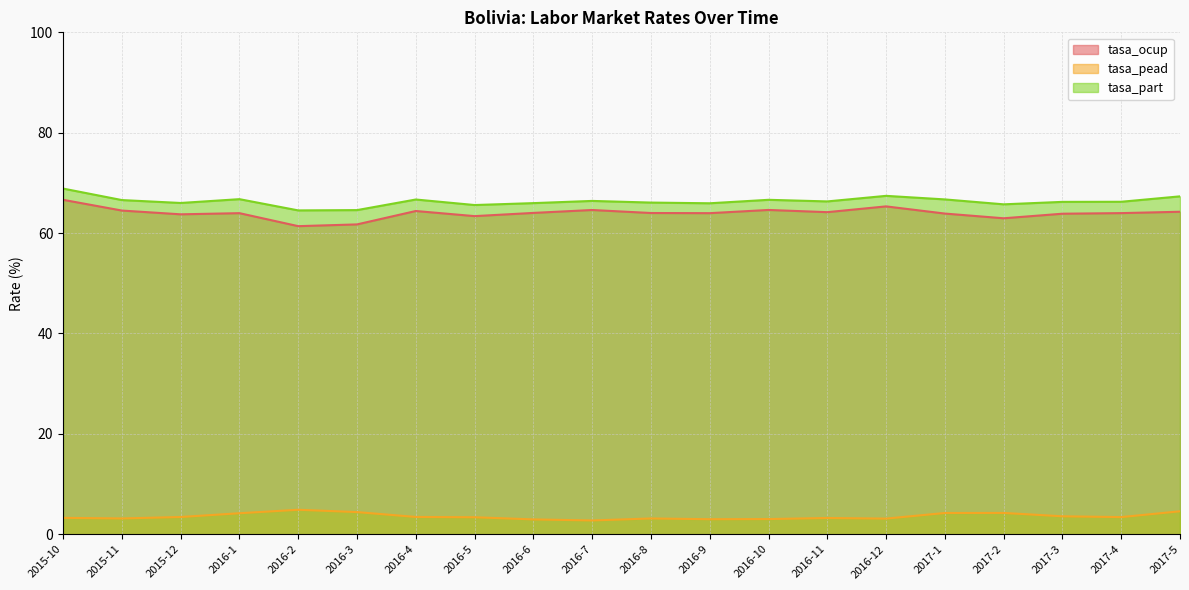

At how many categories does at least one series exceed 61?

20